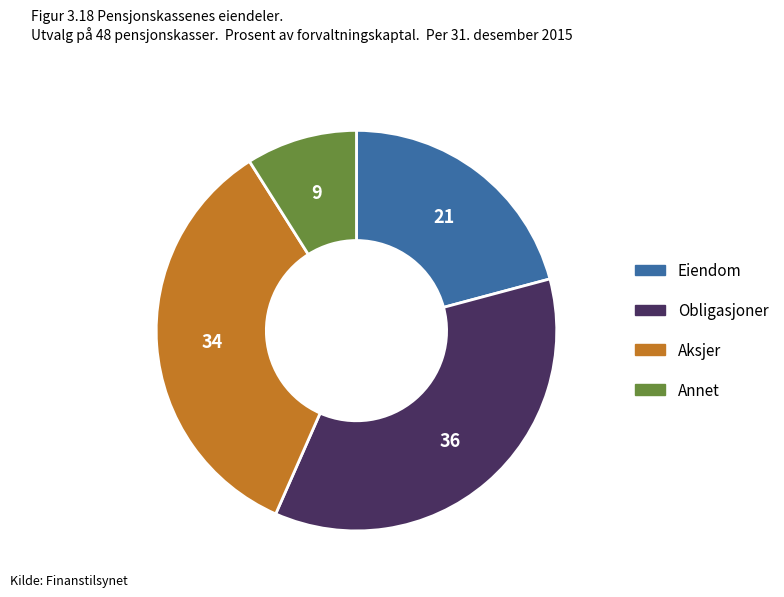

Is the sum of Eiendom and Aksjer greater than half?

Yes